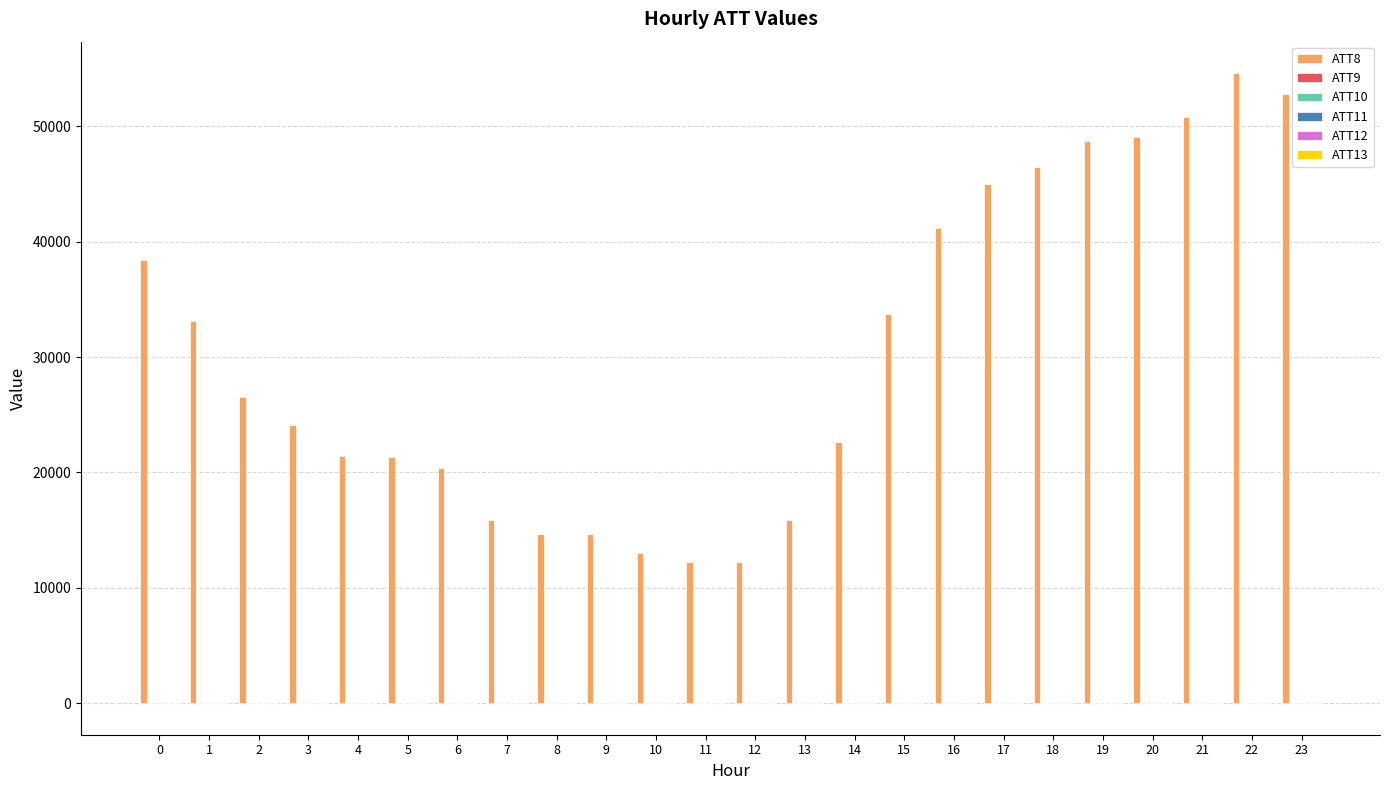

The value of ATT8 at 21 is 11266.1. True or false?

False